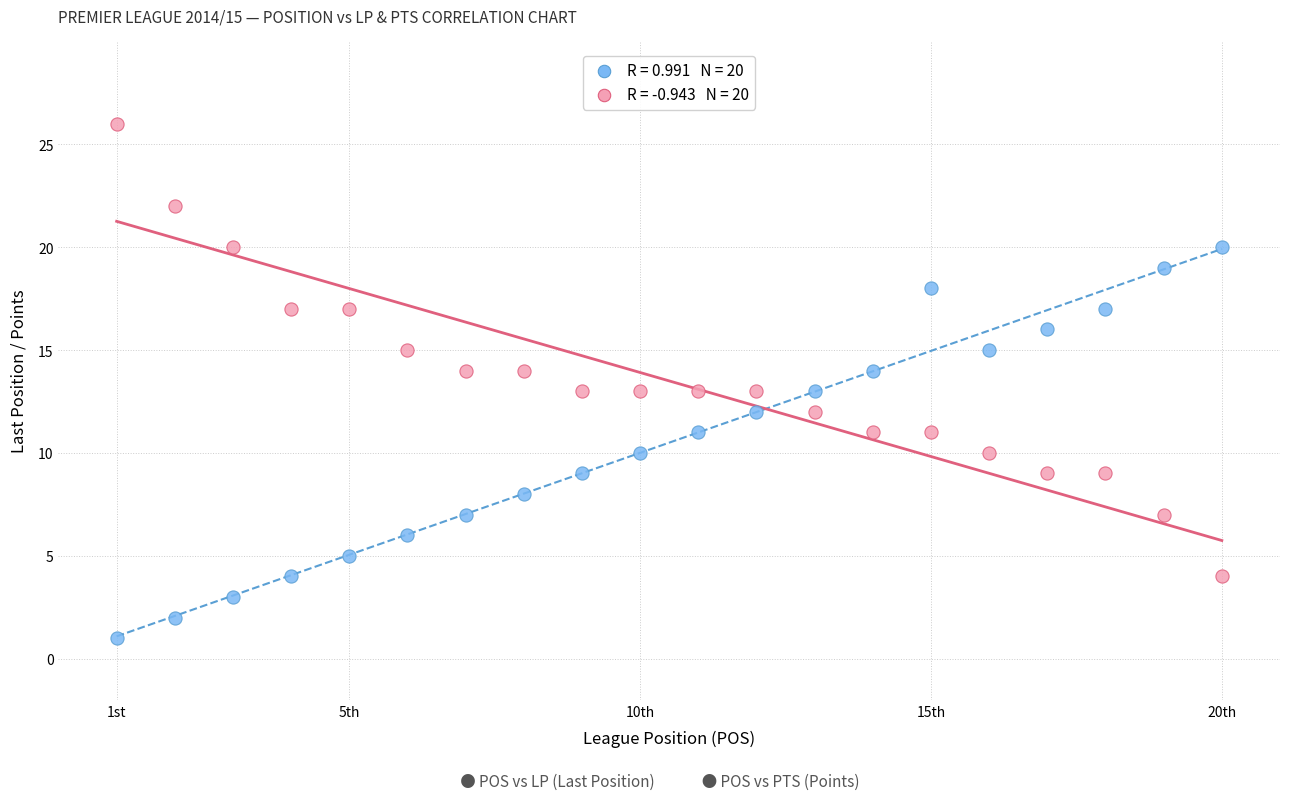

Across all data points, what is the range of Y values (max minus min)?

25